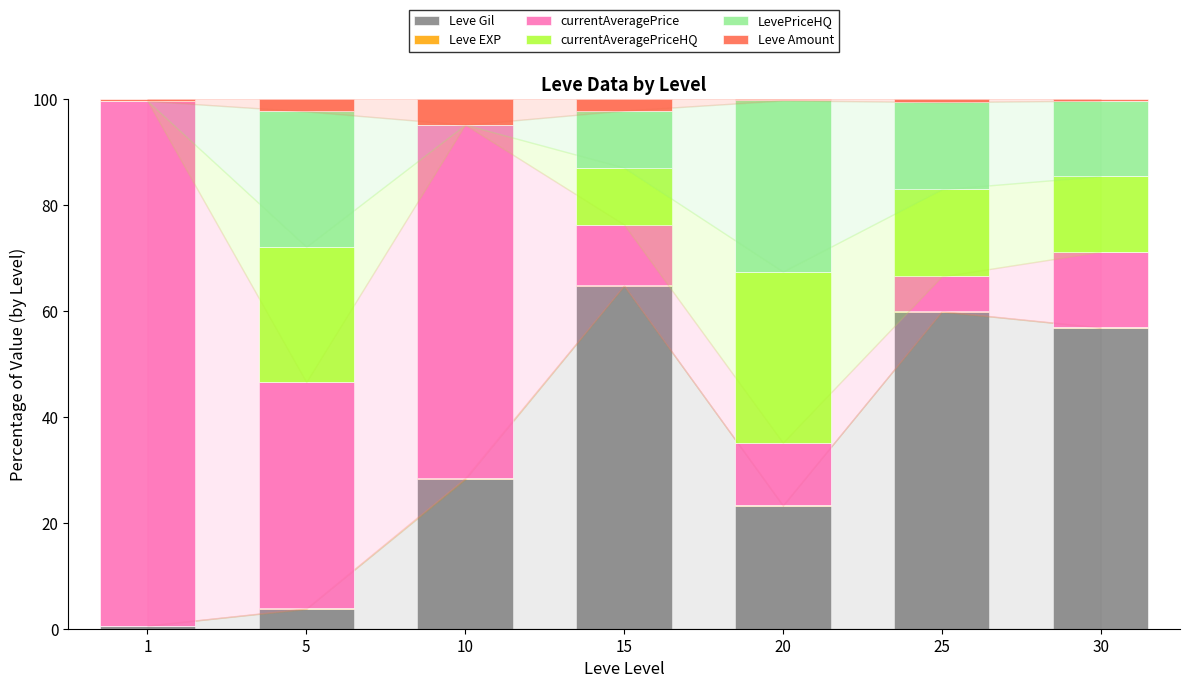

What is the highest value of the Leve Gil series?

64.7